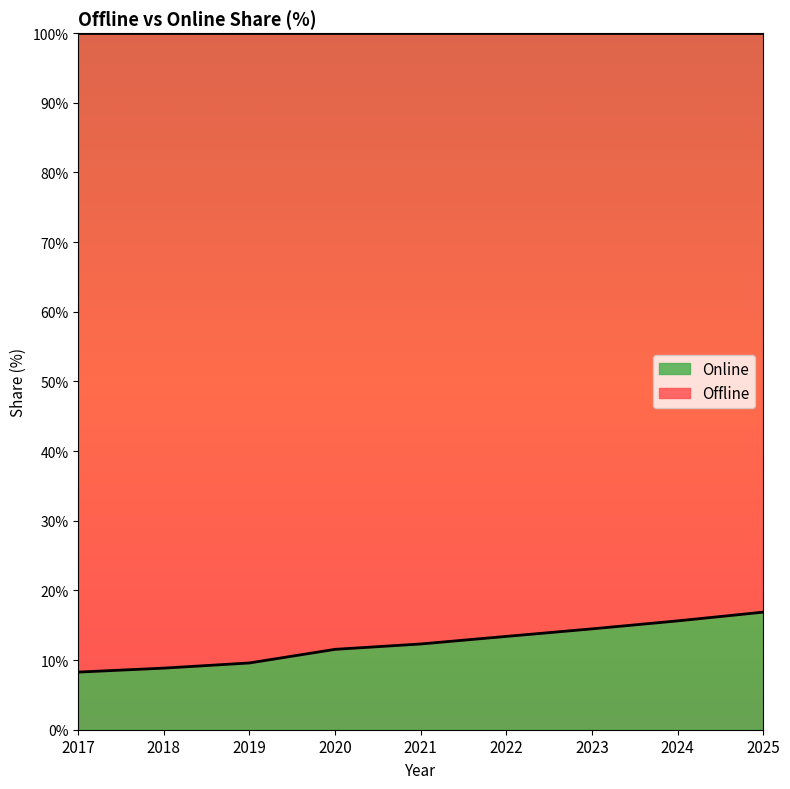

True or false: there are more than 2 points higher than both neighbors.

False